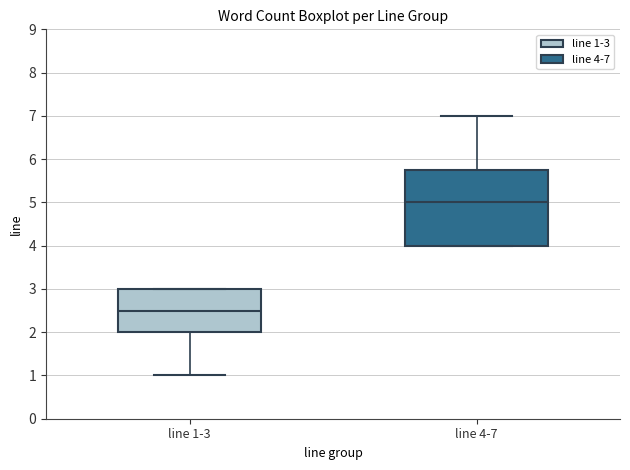

Where is the upper edge of the box for line 1-3 on the y-axis? The values are not printed on the chart, so give them approximately, as read against the axis.

3.0